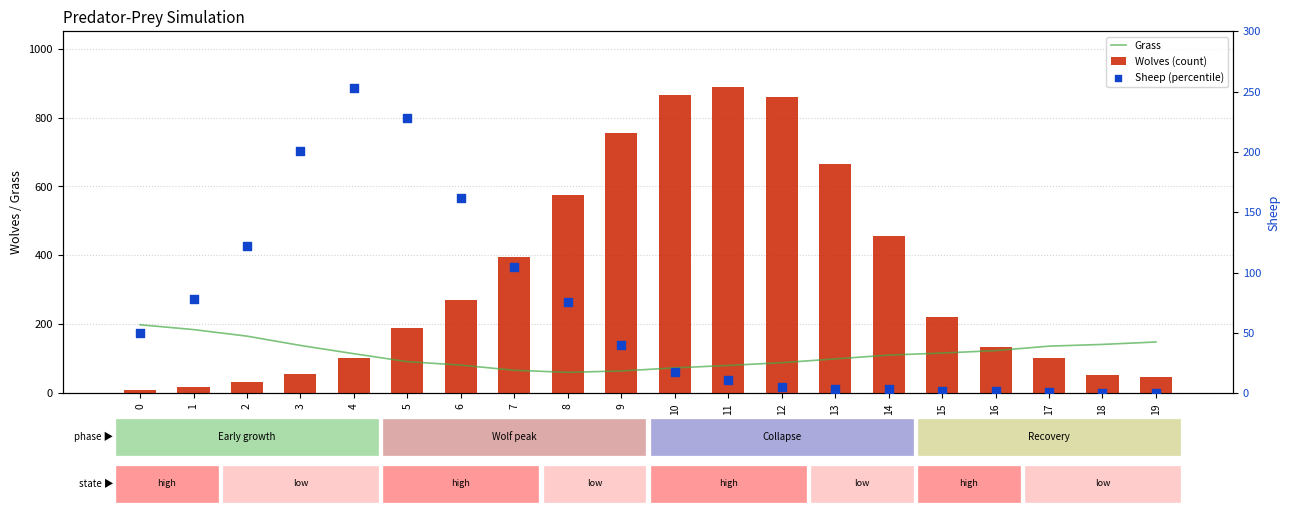

What are all the series names shown in the legend?

Grass, Wolves (count), Sheep (percentile)